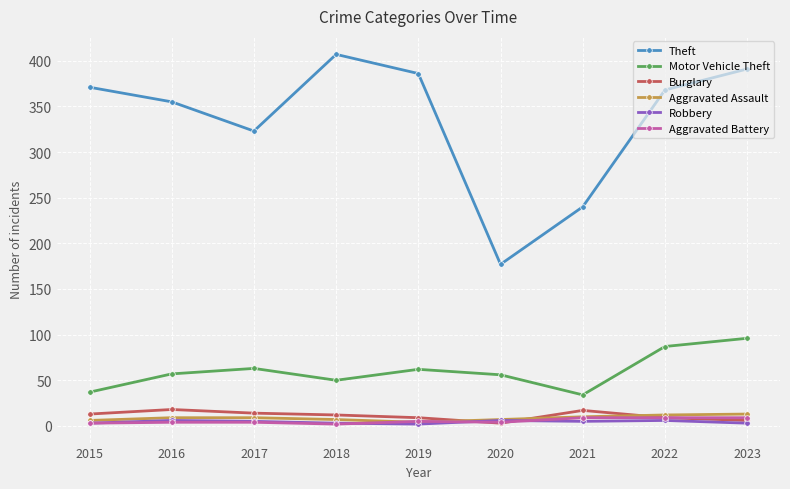

At how many categories does at least one series exceed 159?

9